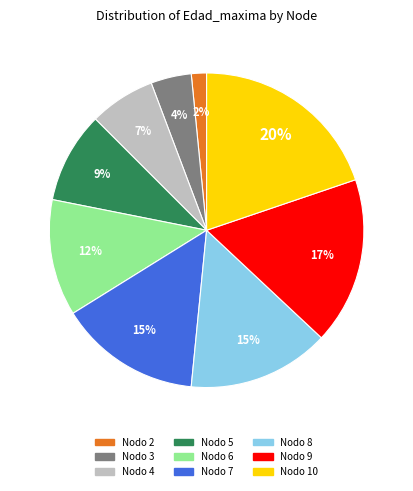

To the nearest percent, what is the average slice percentage?

11%